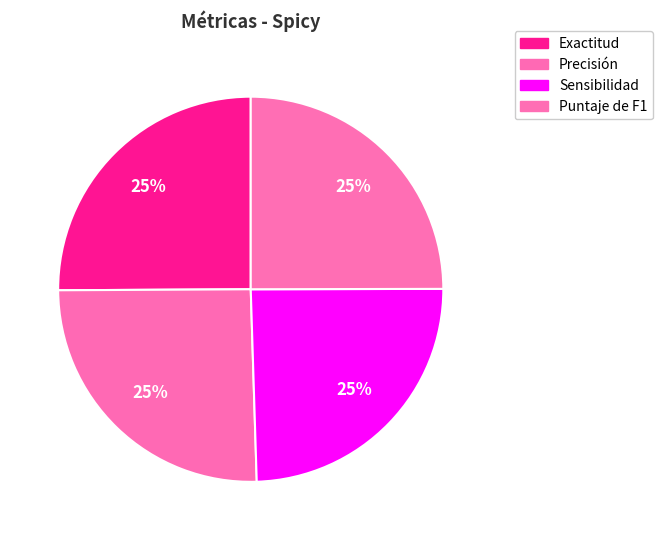

Which slice is the smallest?

Sensibilidad